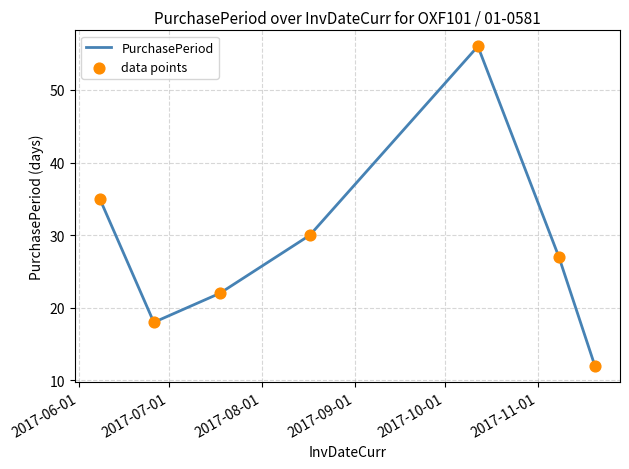

True or false: the data has more than 0 interior local peaks.

True